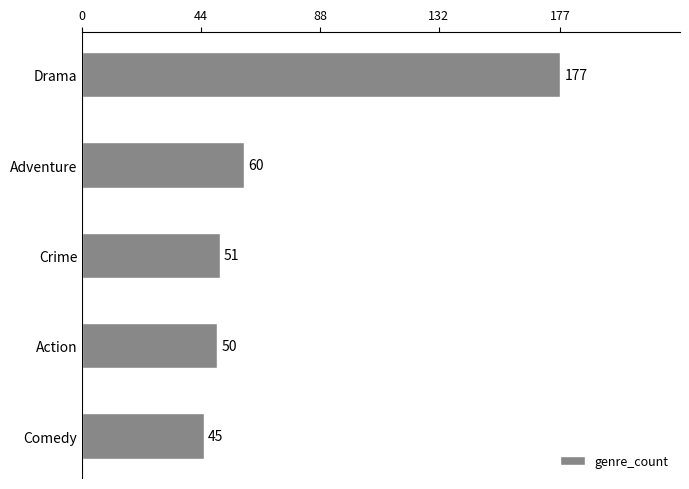

Reading top to bottom, extract all data points from this chart.

177	60	51	50	45